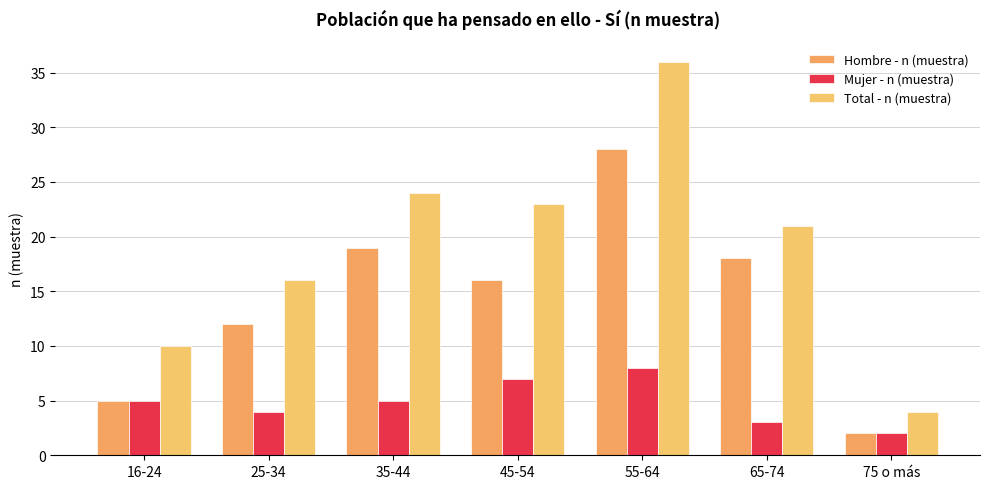

What is the sum of the Mujer - n (muestra) values at 25-34 and 16-24?

9